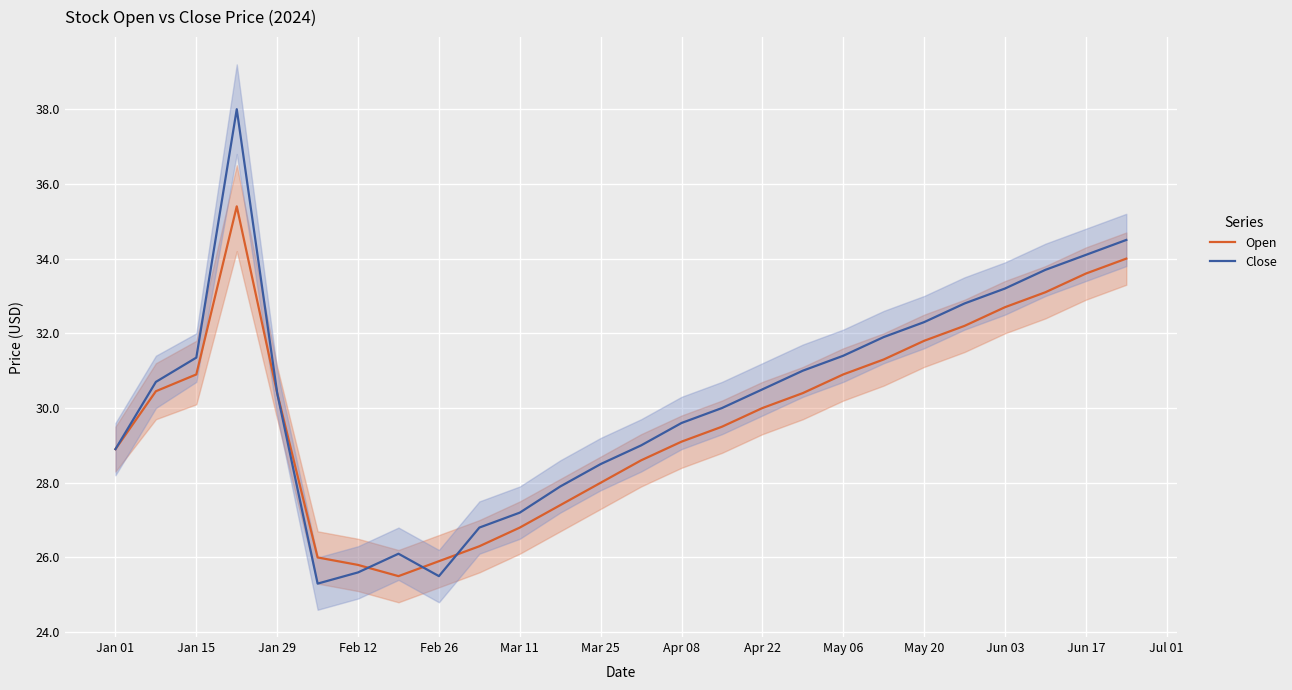

Which series has the widest spread of values?

Close